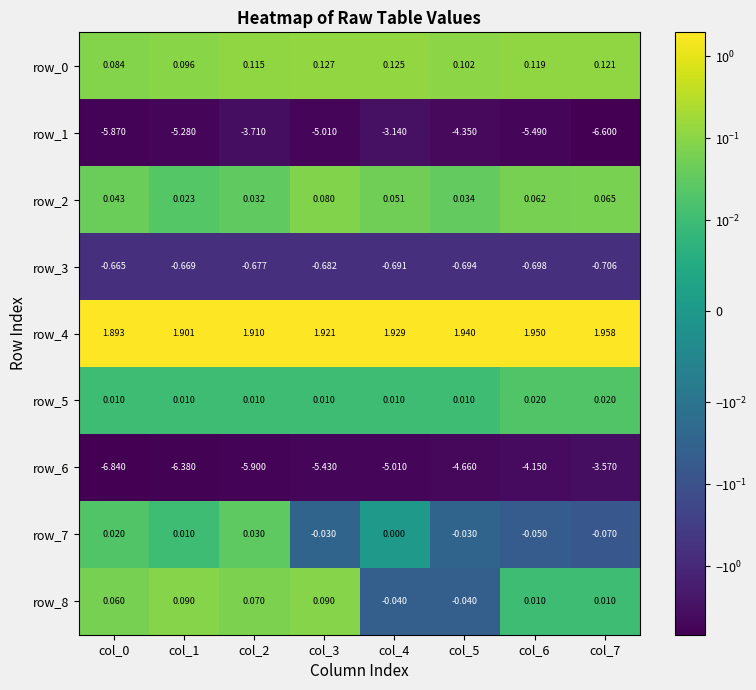

How many data points does each series have?

8